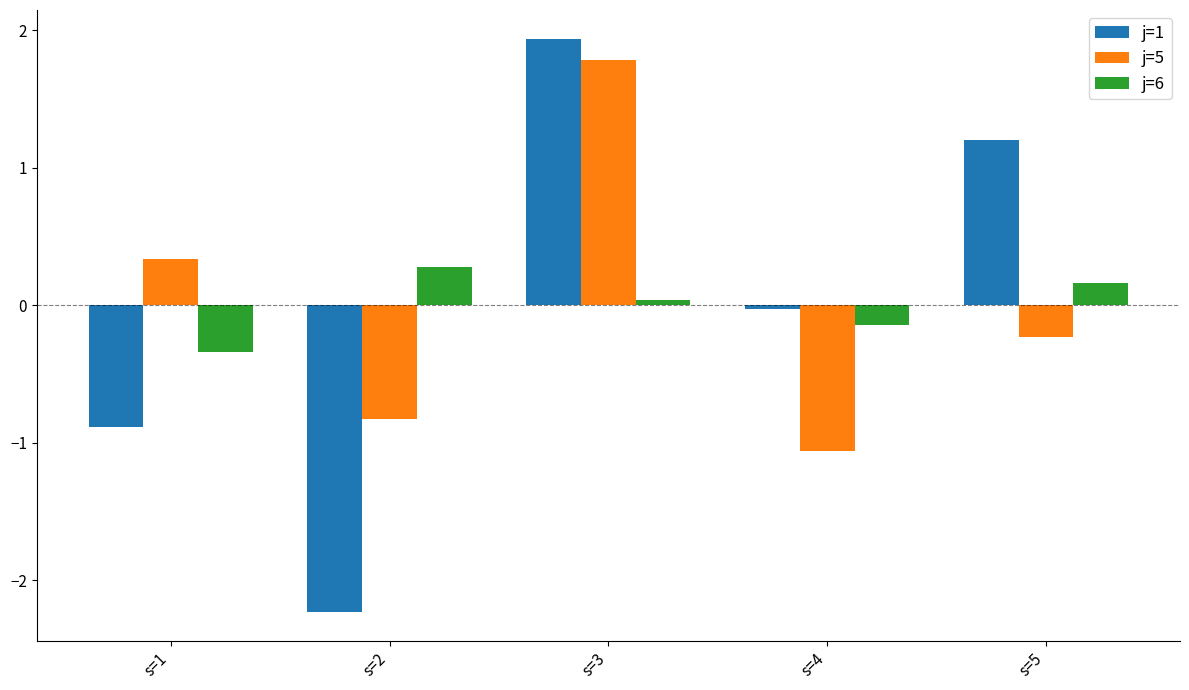

What is the spread (max minus min) of values at s=1?

1.2